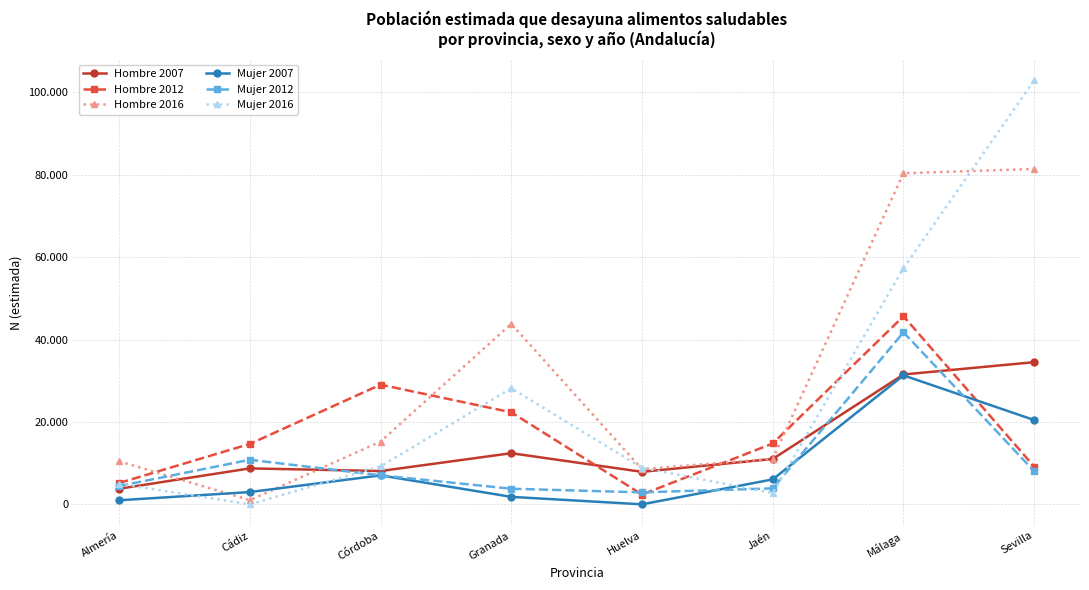

Where is the first local maximum for Mujer 2016?

Granada